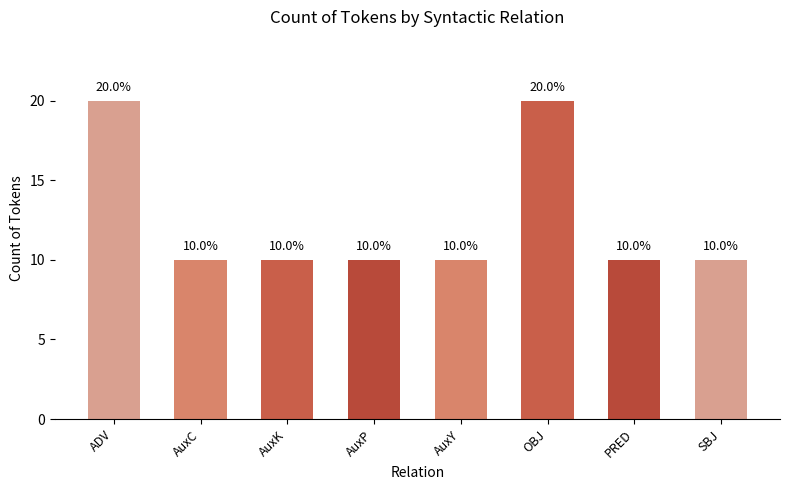

Are the bars horizontal?

No